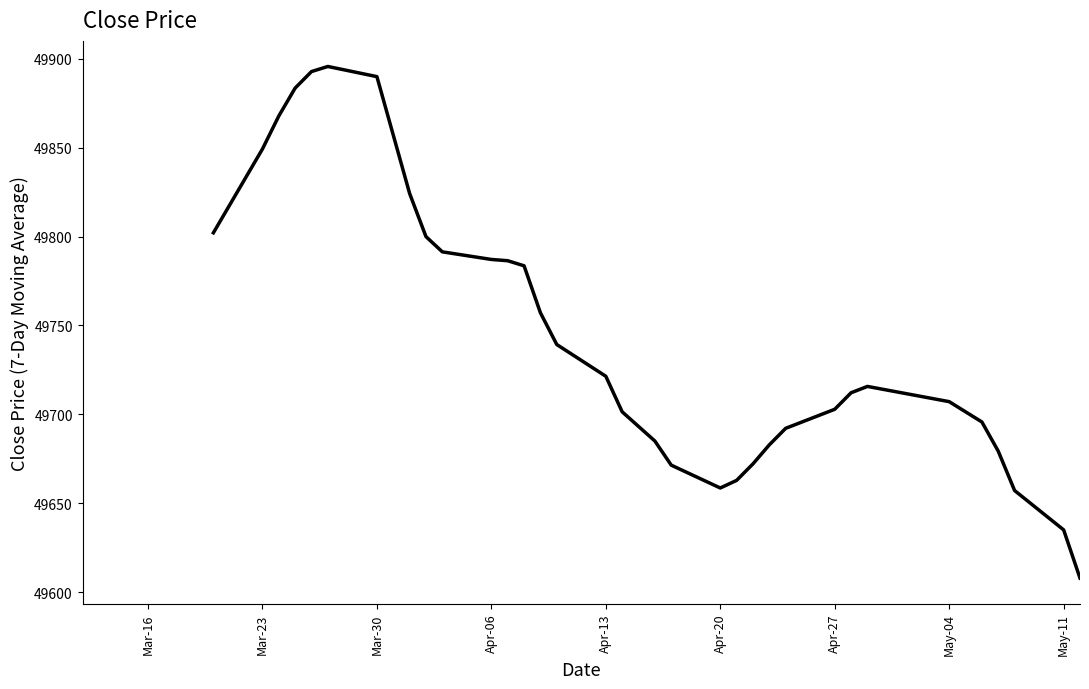

What is the greatest value displayed?

49895.7